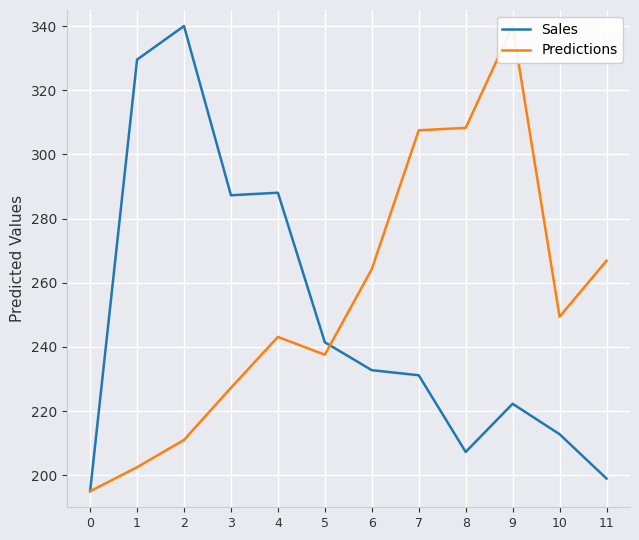

Where is the first local minimum for Sales?

3